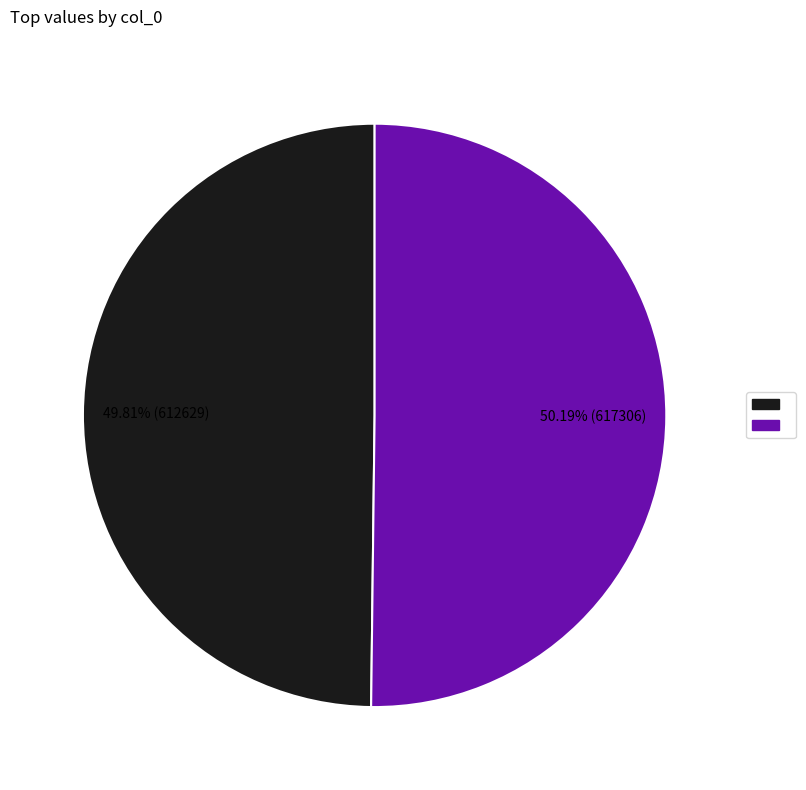

Is there any slice that represents more than half of the pie?

Yes